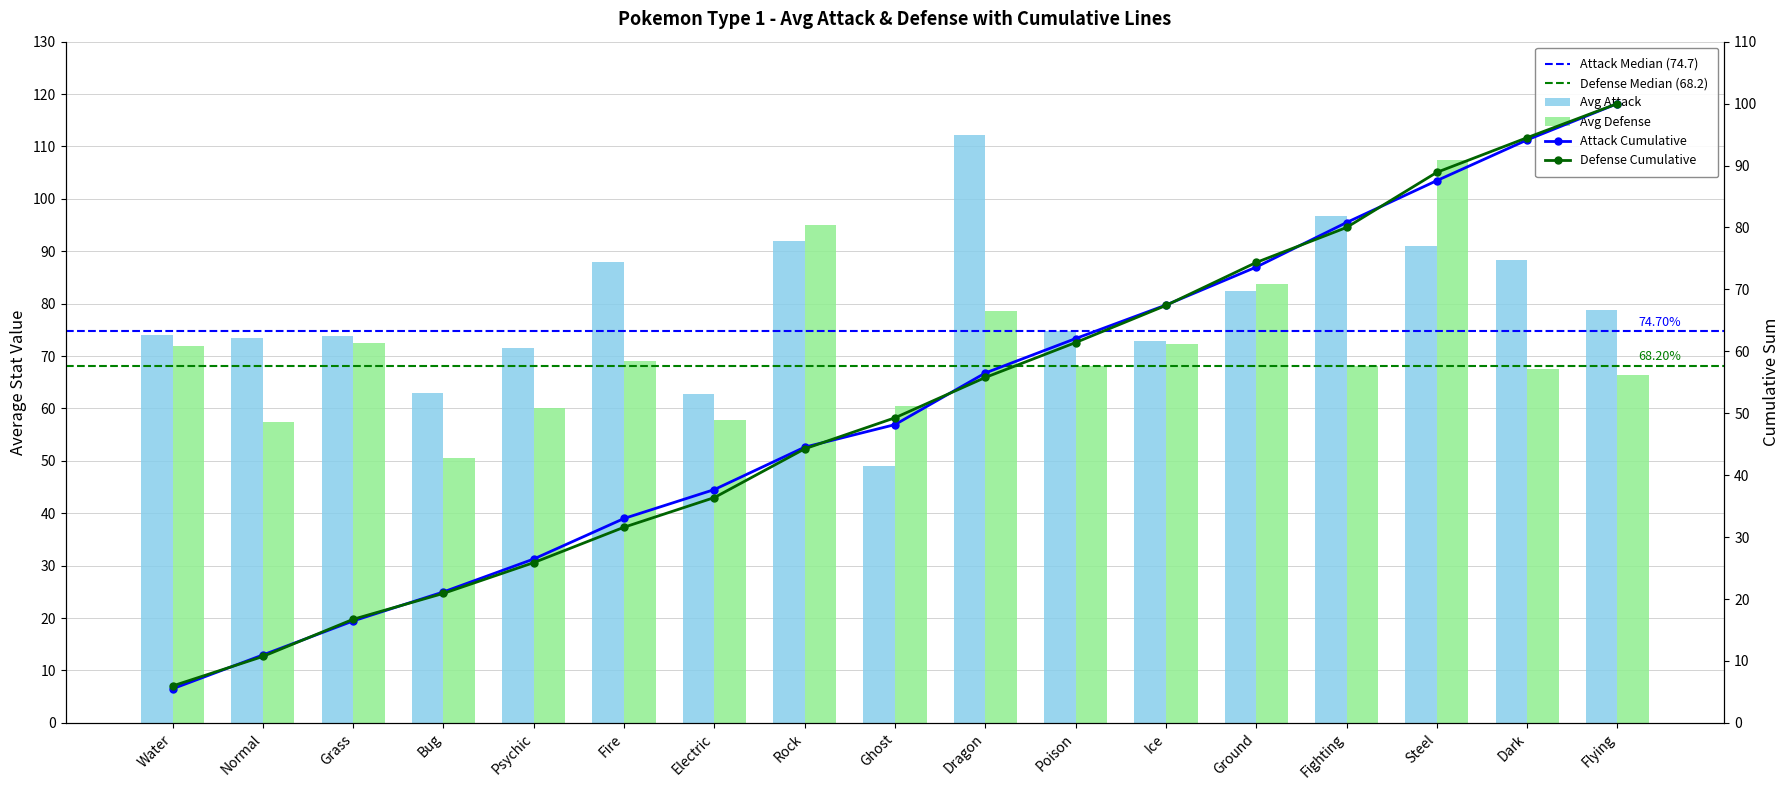

Which series has the largest total across all categories?

Avg Attack